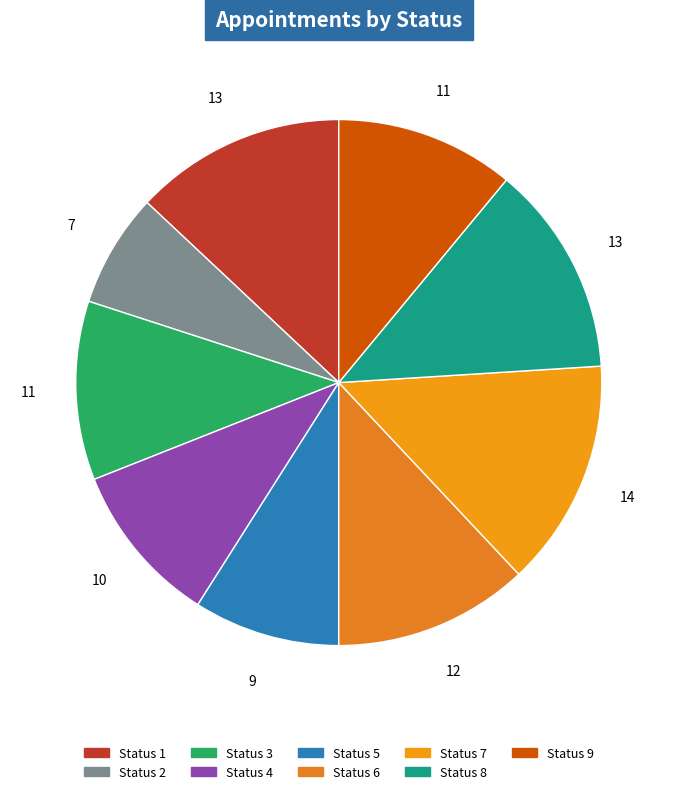

Is there any slice that represents more than half of the pie?

No